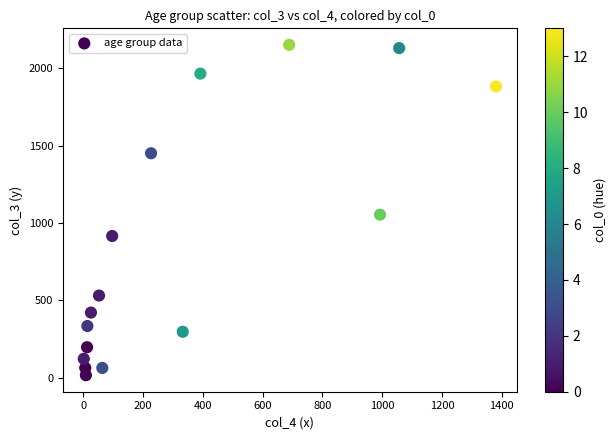

What Y value in the scatter plot is closest to 1083?

1053